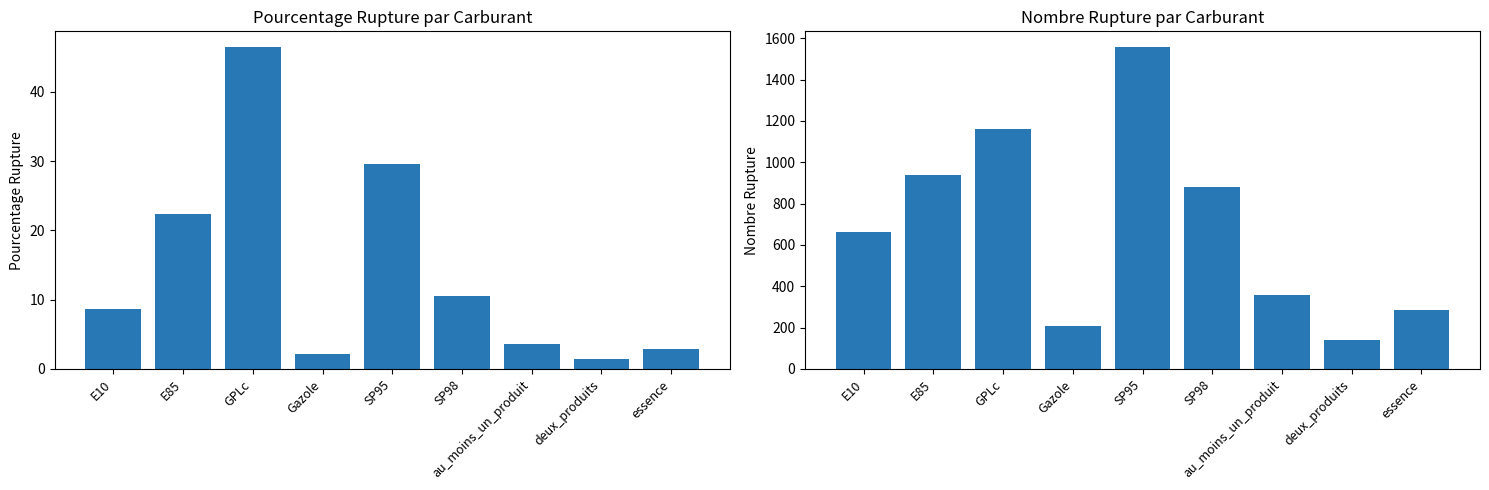

At how many categories does at least one series exceed 1450?

1